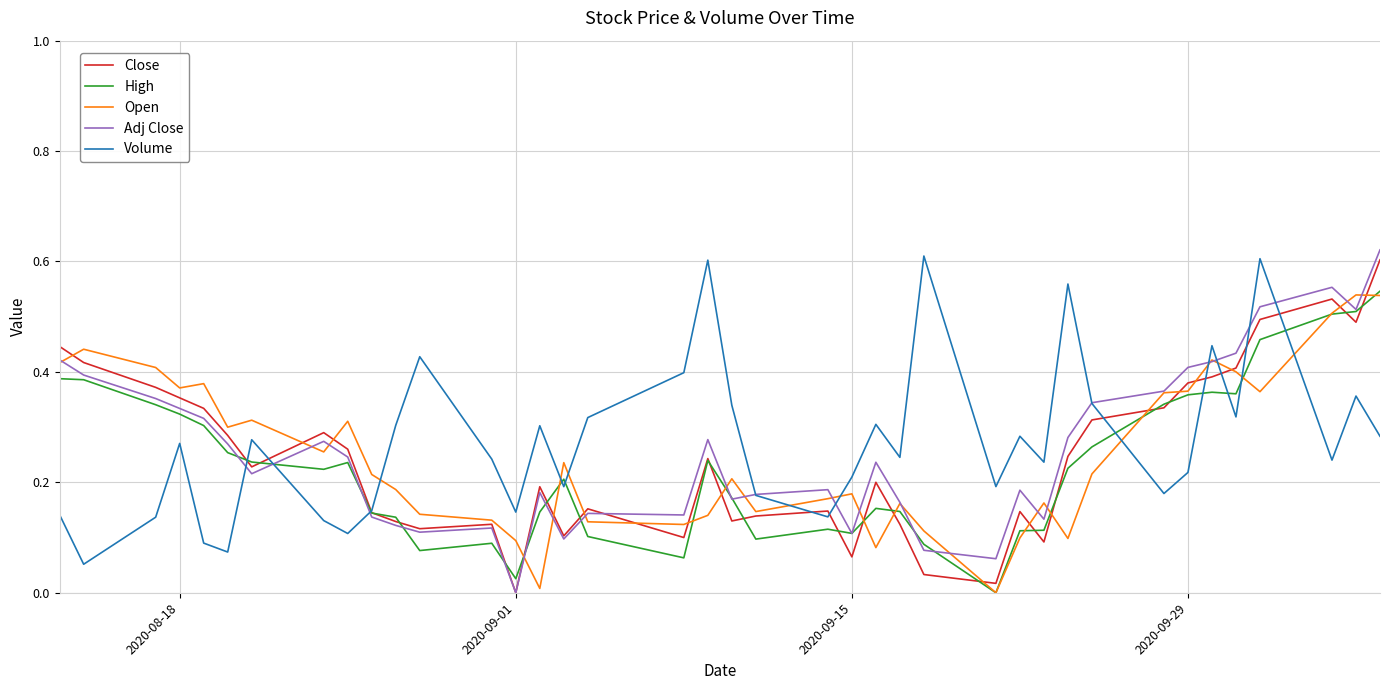

True or false: Close has more than 0 points higher than both neighbors.

True